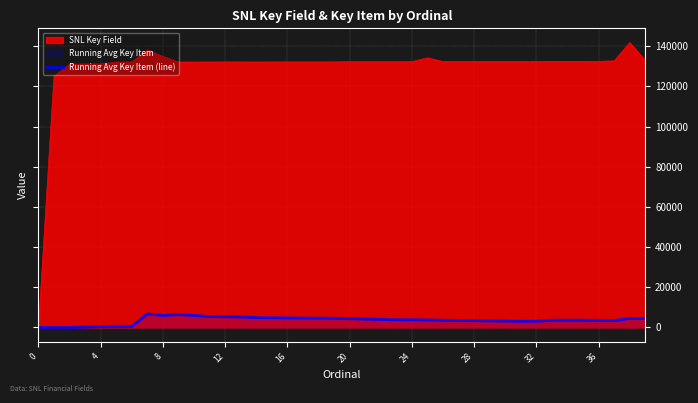

What is the spread (max minus min) of values at 28?

128965.1